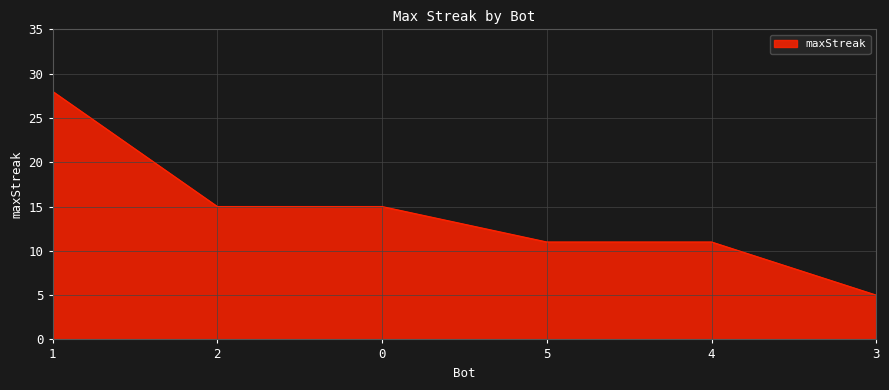

What is the maximum value shown in the chart?

28